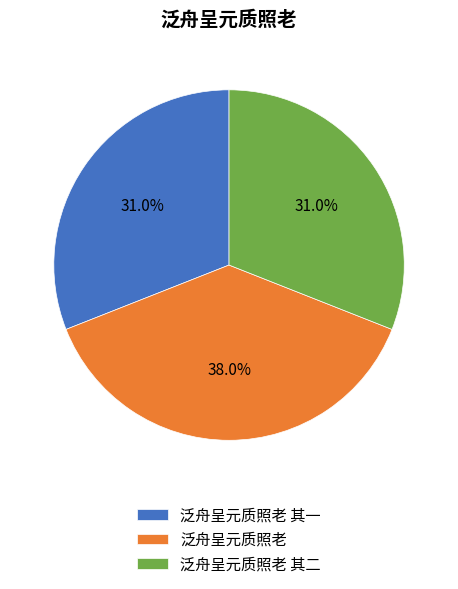

Is 泛舟呈元质照老 其一 the majority of the pie?

No